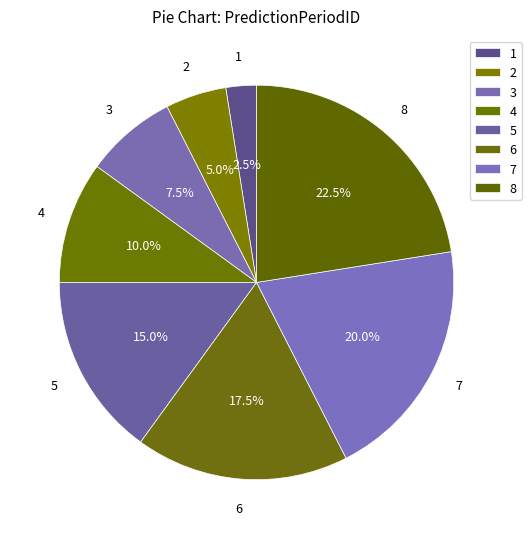

What percentage is NOT represented by 3?

92.5%